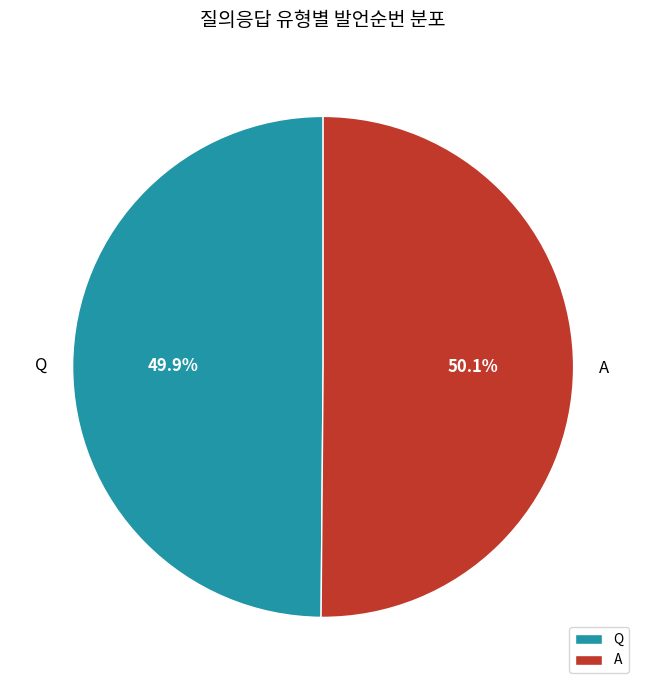

Approximately how many times larger is the value at A compared to Q?

1.0